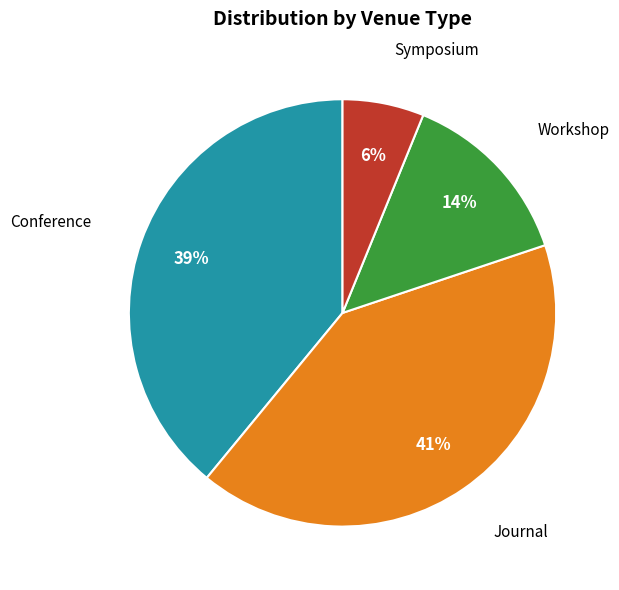

Is Journal the majority of the pie?

No